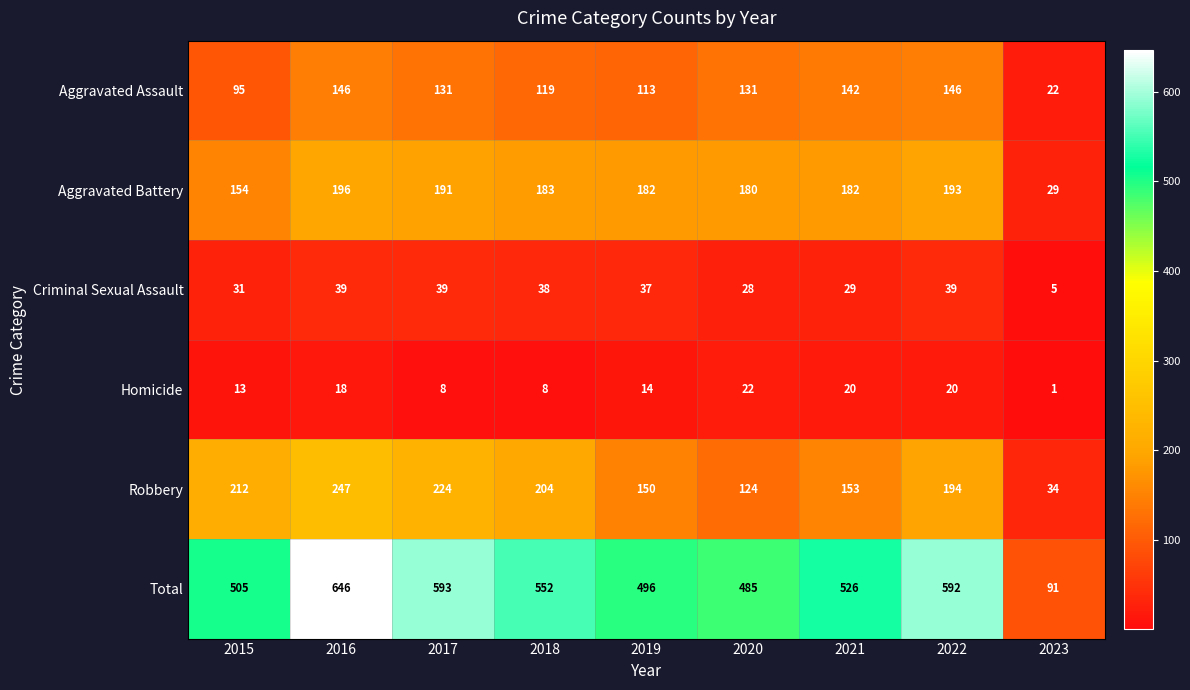

At 2016, list the series in order from smallest to largest.

Homicide, Criminal Sexual Assault, Aggravated Assault, Aggravated Battery, Robbery, Total